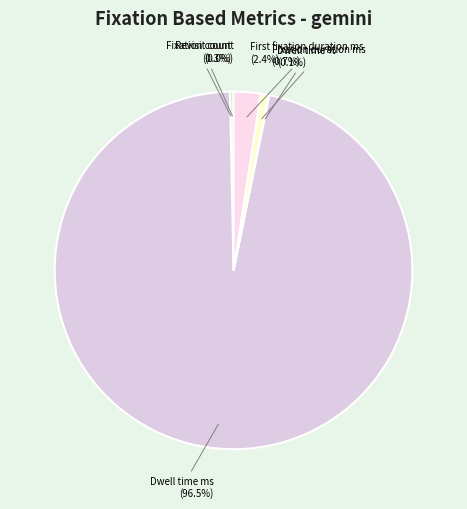

To the nearest percent, what is the average slice percentage?

17%